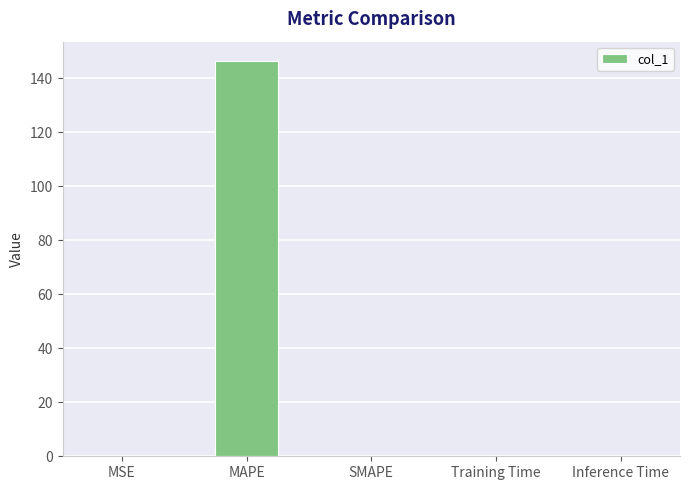

Between MAPE and Training Time, which is larger?

MAPE